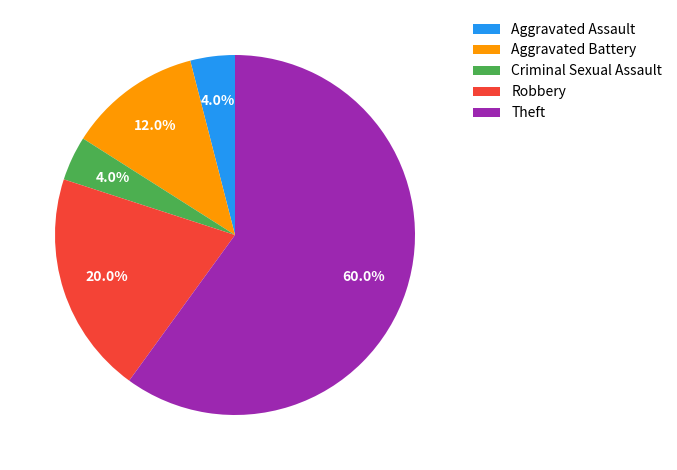

What percentage do Aggravated Battery and Theft together represent?

72.0%